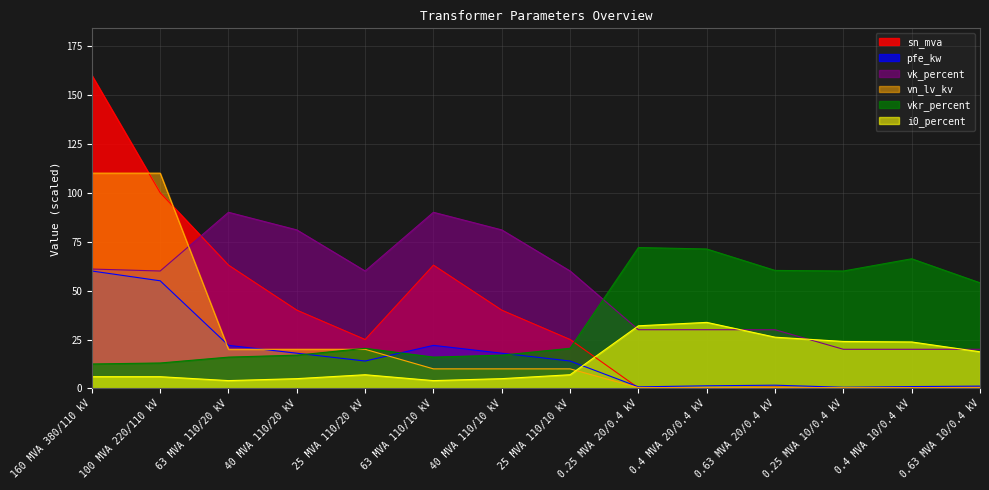

What is the difference between the maximum and second lowest values in the sn_mva series?

159.8